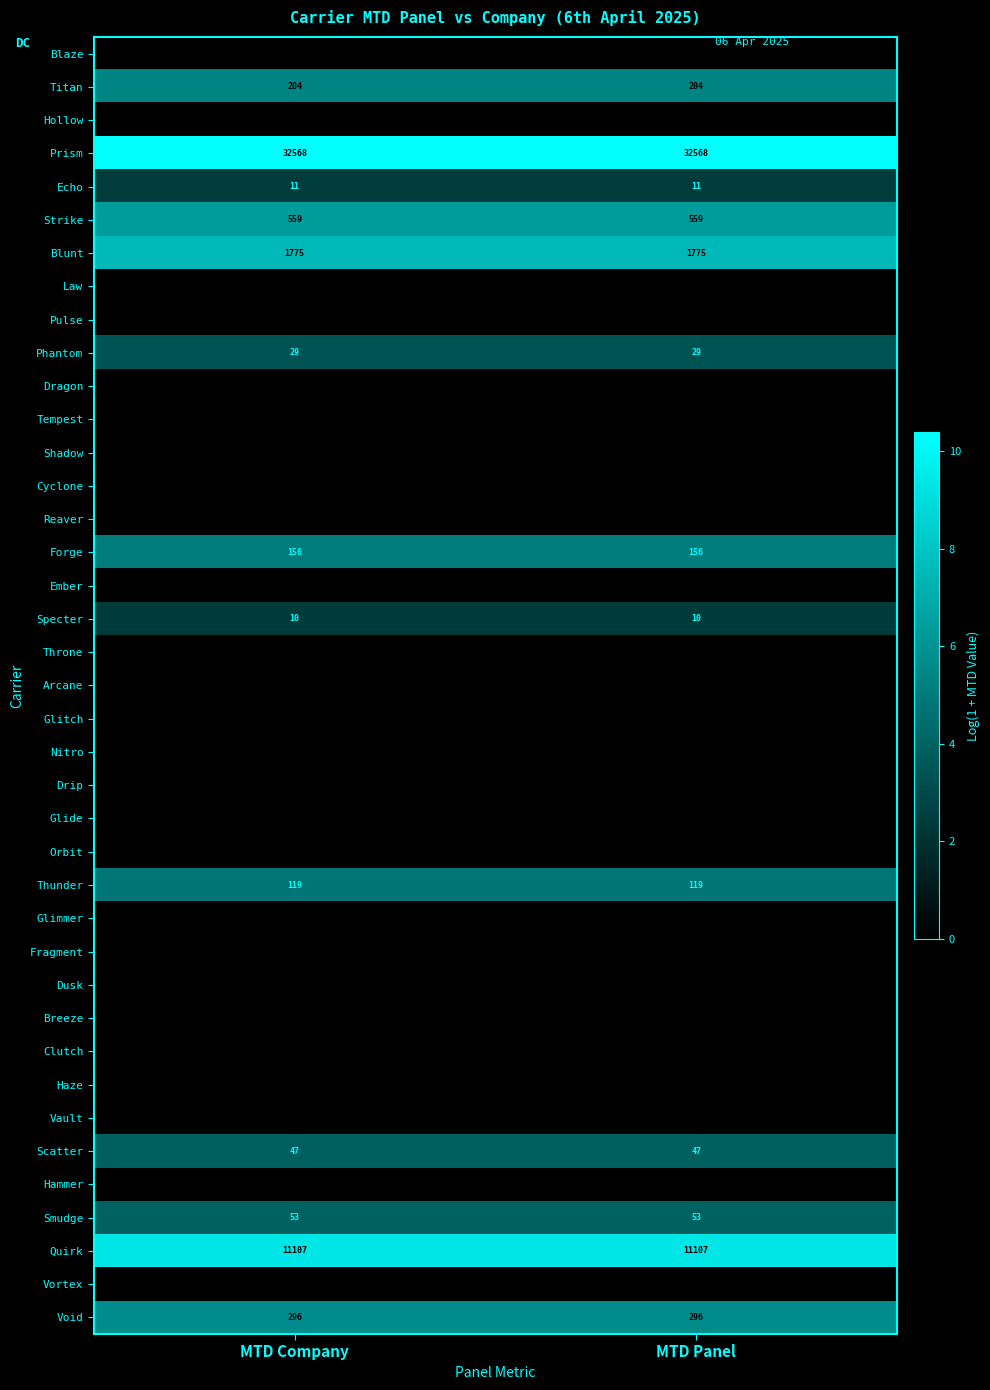

Is it true that Thunder equals 1.2 at MTD Company?

False